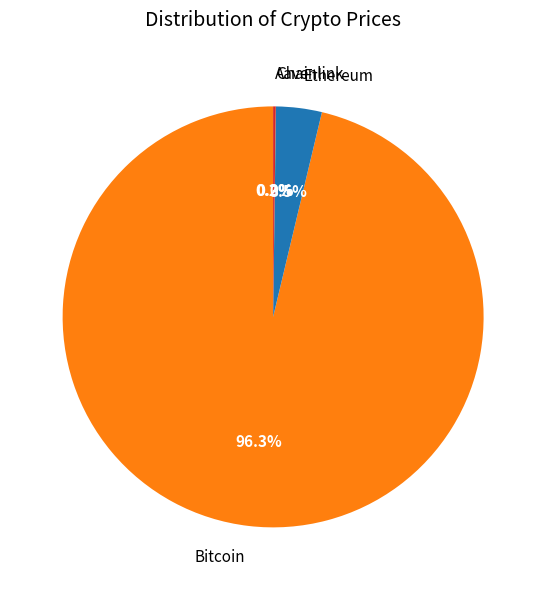

What portion of the pie excludes Bitcoin?

3.7%